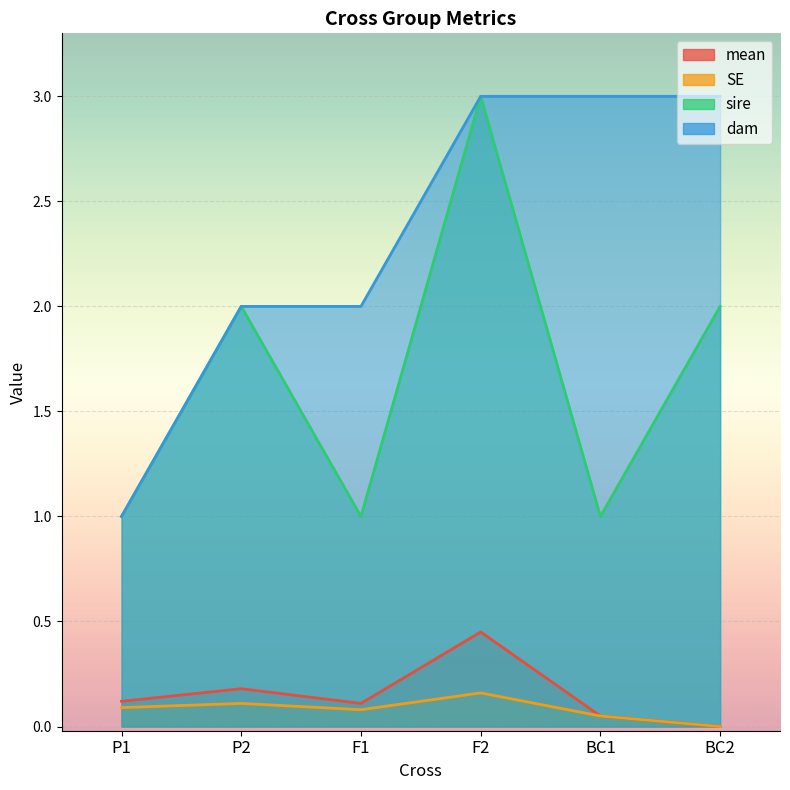

Which has a higher value, F1 or F2?

F2